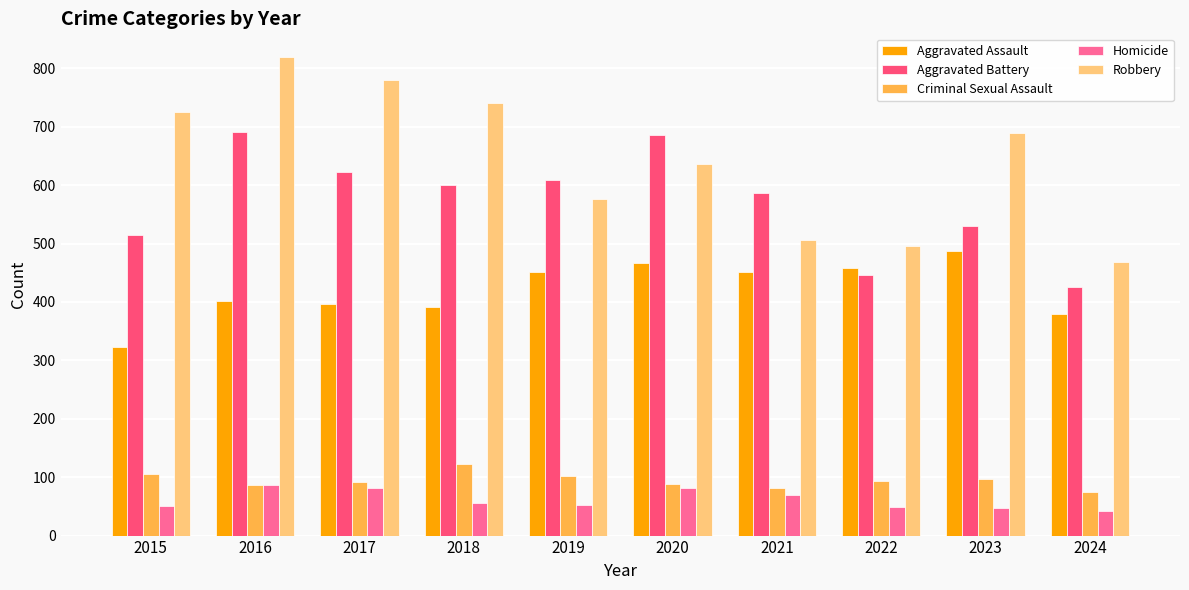

Which category has the lowest value in the Aggravated Battery series?

2024